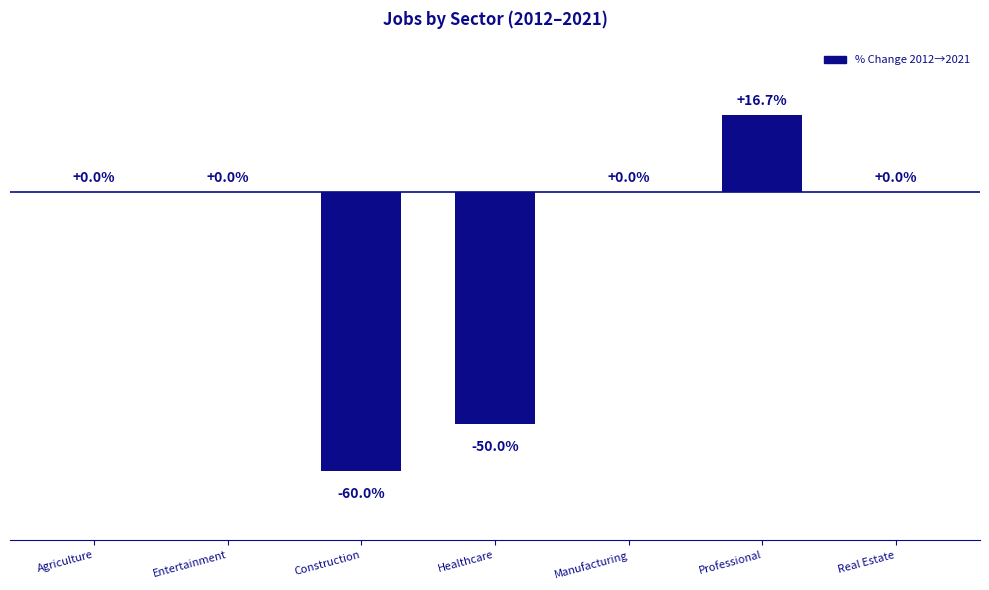

Between Professional and Agriculture, which is larger?

Professional